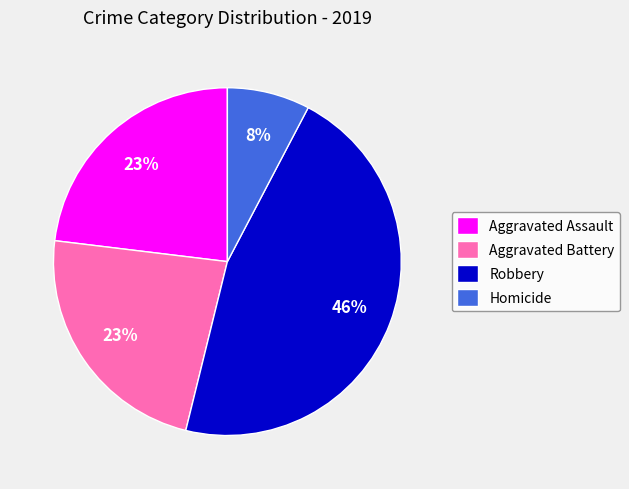

The Aggravated Assault slice represents 33% of the pie. True or false?

False